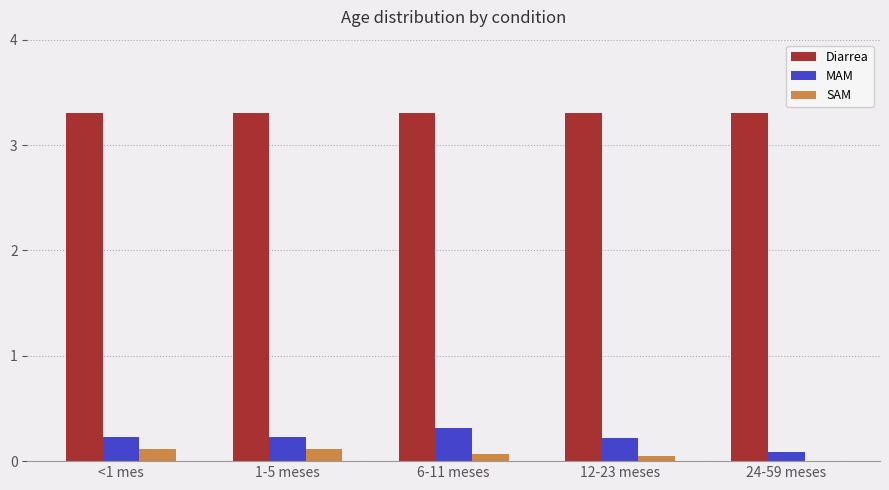

Is it true that MAM equals 0.1 at 1-5 meses?

False